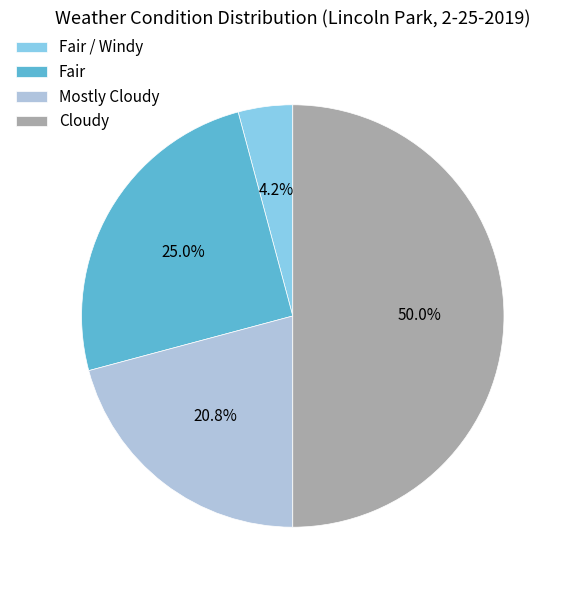

Is it true that Mostly Cloudy is 21% of the pie?

True